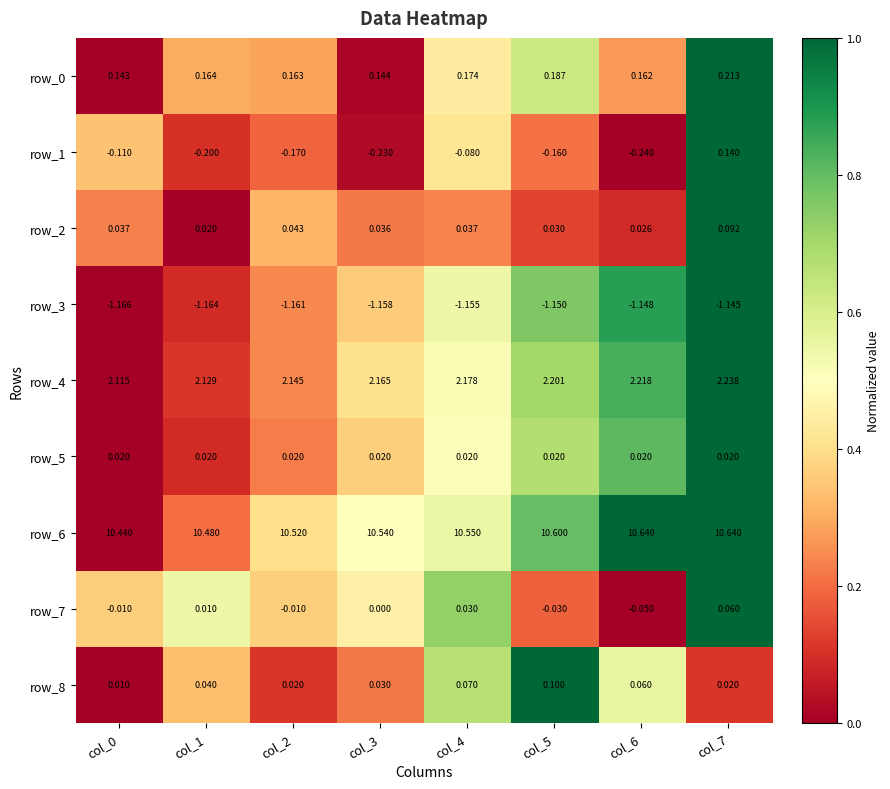

How many data points does each series have?

8